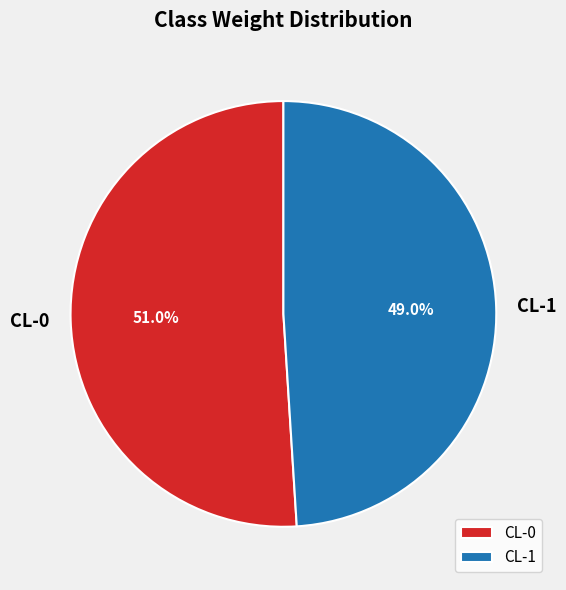

Which slice is the smallest?

CL-1